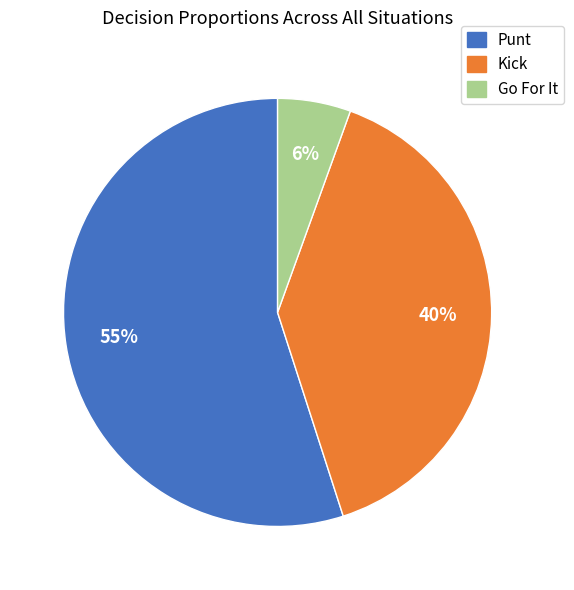

Rank the categories by value from lowest to highest.

Go For It, Kick, Punt